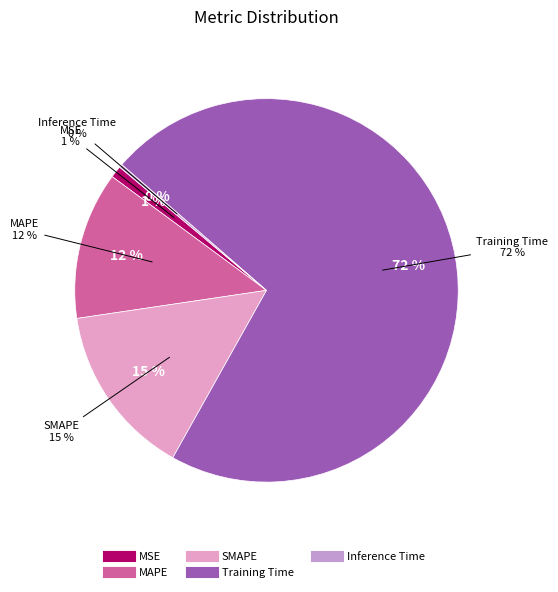

The MAPE slice represents 12% of the pie. True or false?

True